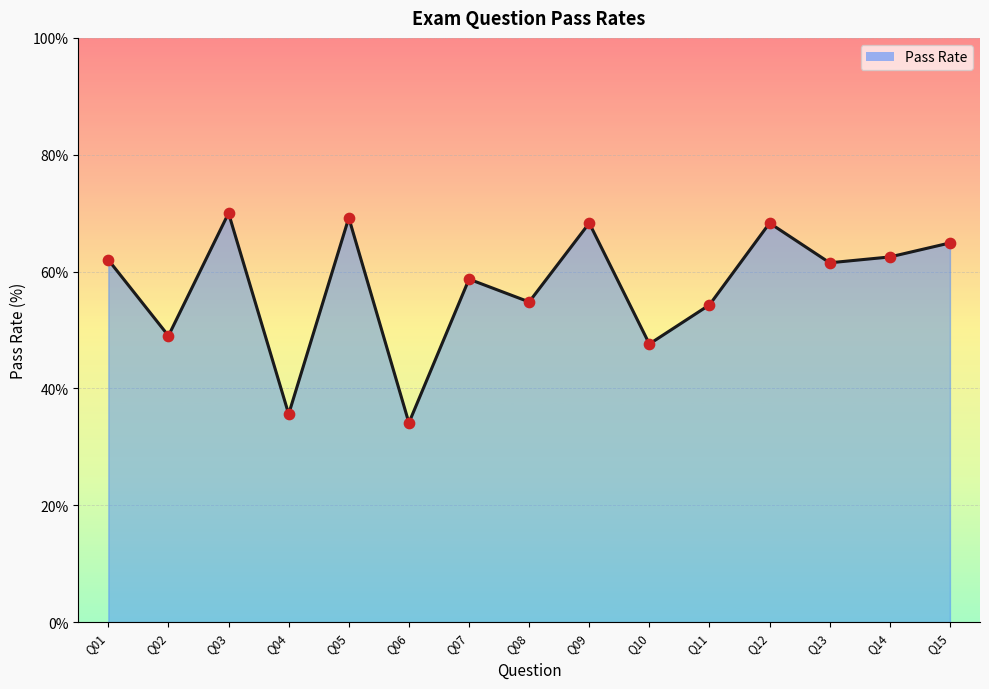

Approximately how many times larger is the value at Q09 compared to Q10?

1.4